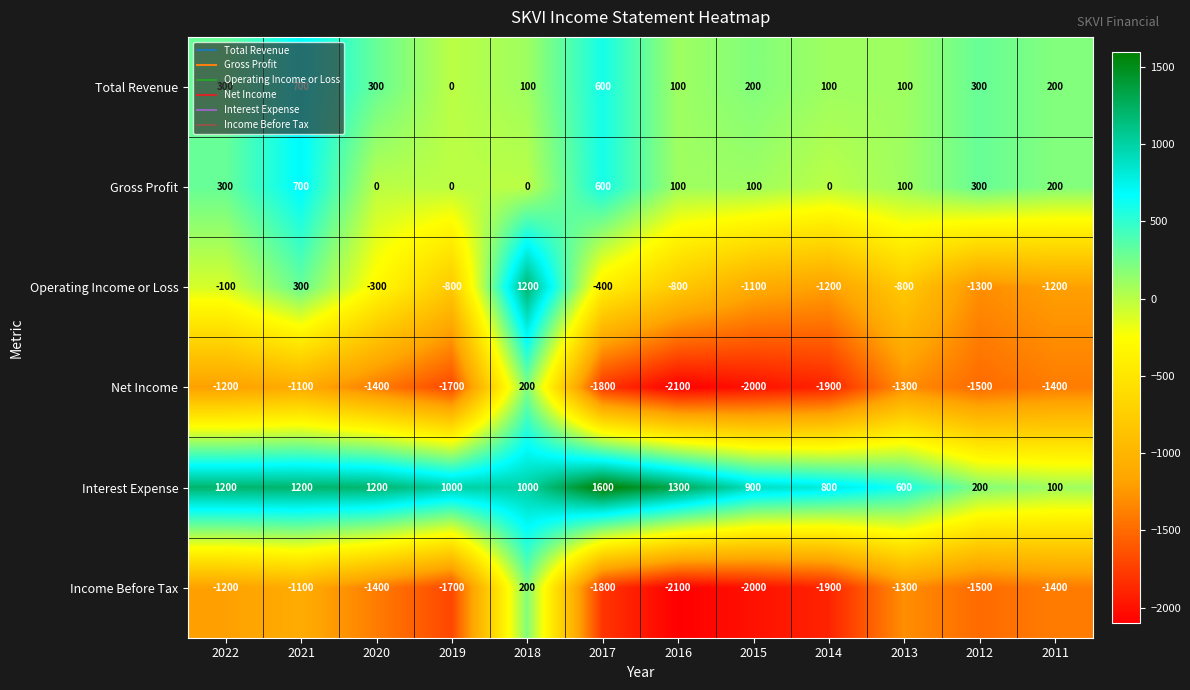

Is it true that Operating Income or Loss equals -300 at 2020?

True